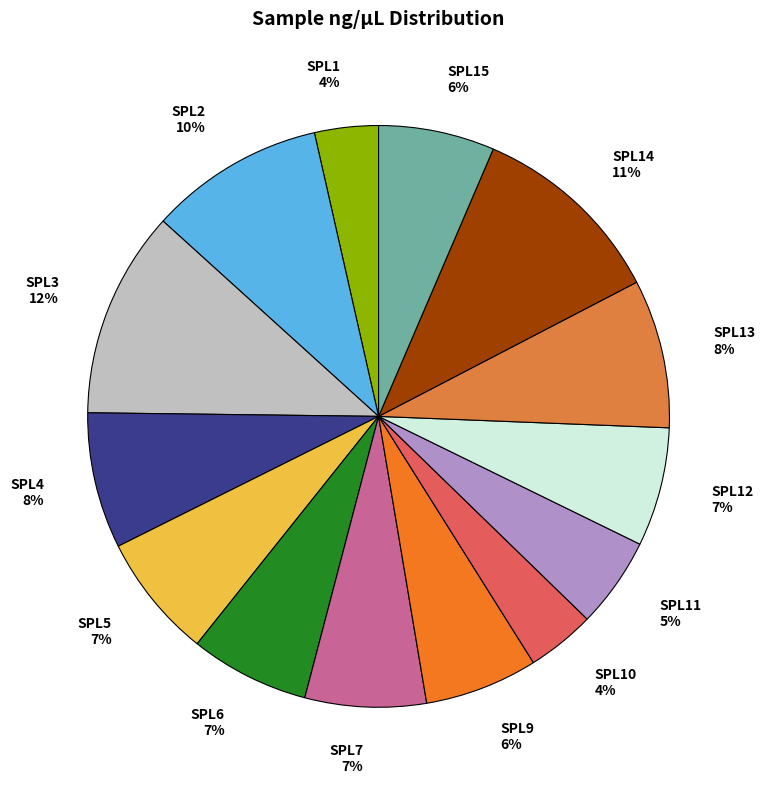

To the nearest percent, what is the difference between the SPL3 and SPL7 slice percentages?

5%